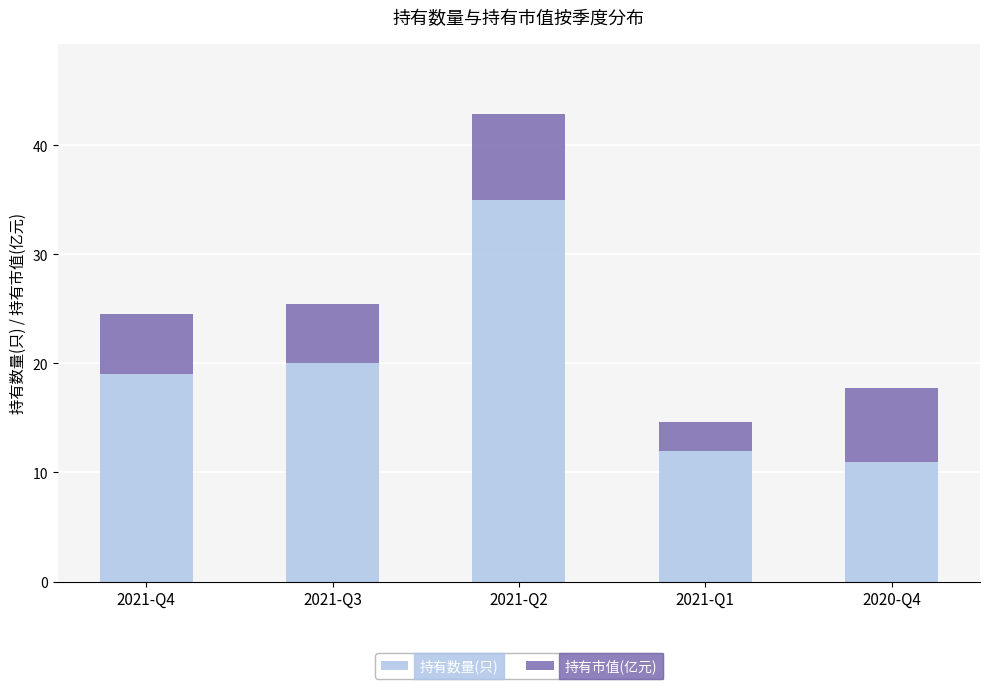

What is the difference between the second highest and second lowest values in the 持有数量(只) series?

8.0